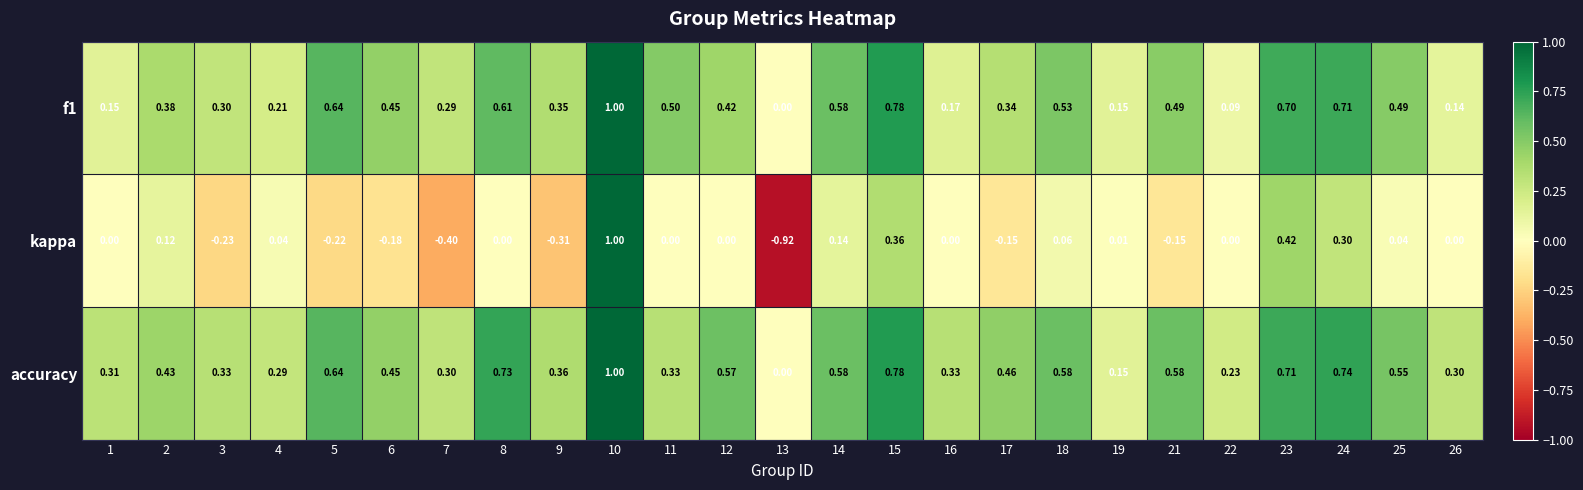

Which series has the widest spread of values?

kappa